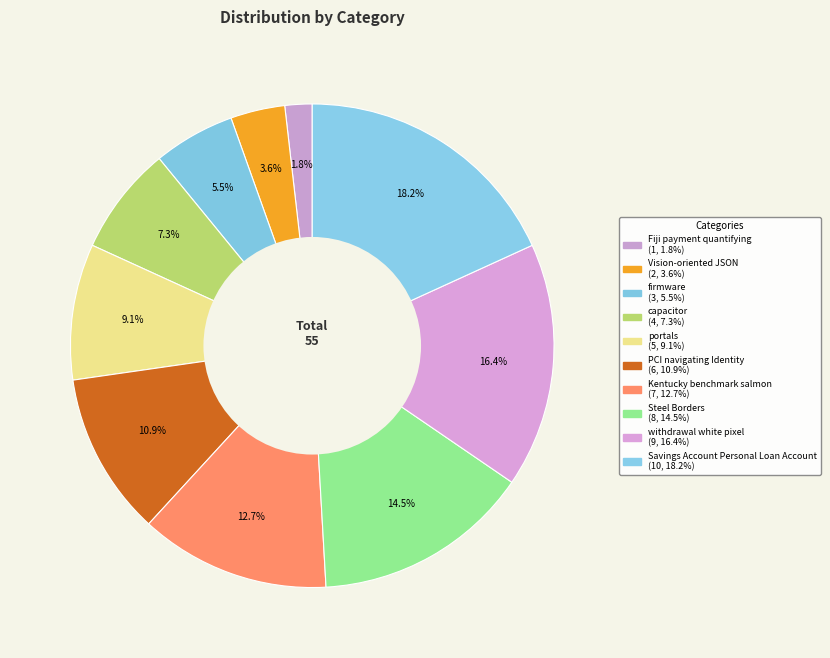

To the nearest percent, what is the difference between the Fiji payment quantifying and Kentucky benchmark salmon slice percentages?

11%